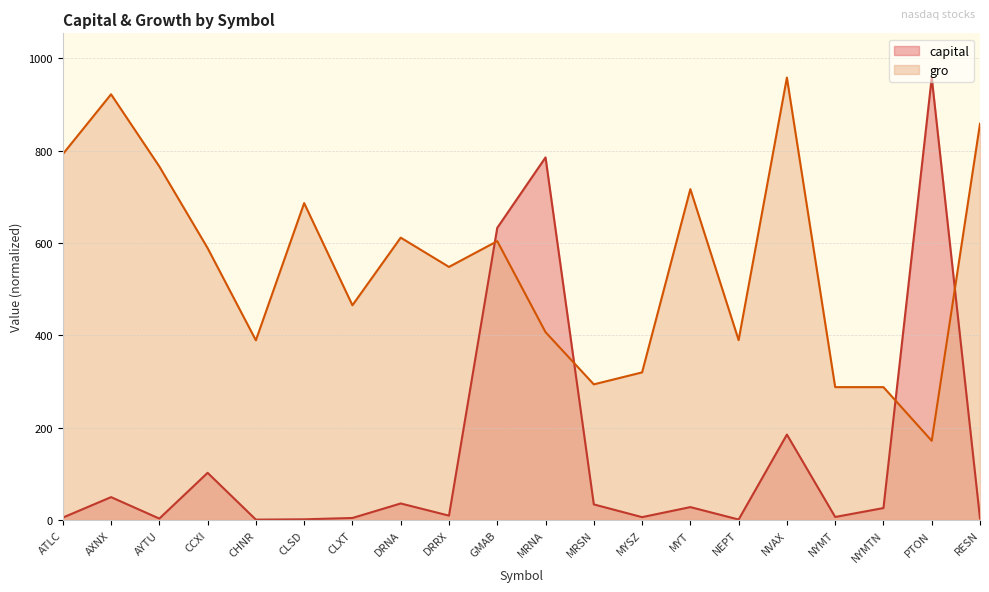

Reading left to right, what are all the values shown in this chart?

capital: ATLC=5.5	AXNX=49.8	AYTU=3.4	CCXI=102.5	CHNR=1.1	CLSD=1.8	CLXT=4.7	DRNA=36.1	DRRX=9.7	GMAB=633.1	MRNA=785.7	MRSN=34.1	MYSZ=6.5	MYT=28.2	NEPT=1.3	NVAX=185.4	NYMT=6.8	NYMTN=26.2	PTON=958.6	RESN=3.7
gro: ATLC=792.7	AXNX=922.4	AYTU=766.1	CCXI=589.3	CHNR=389.5	CLSD=686.7	CLXT=465.4	DRNA=611.9	DRRX=548.5	GMAB=604.3	MRNA=407.2	MRSN=294.1	MYSZ=320.0	MYT=717.0	NEPT=389.9	NVAX=958.6	NYMT=288.1	NYMTN=288.1	PTON=171.8	RESN=858.7